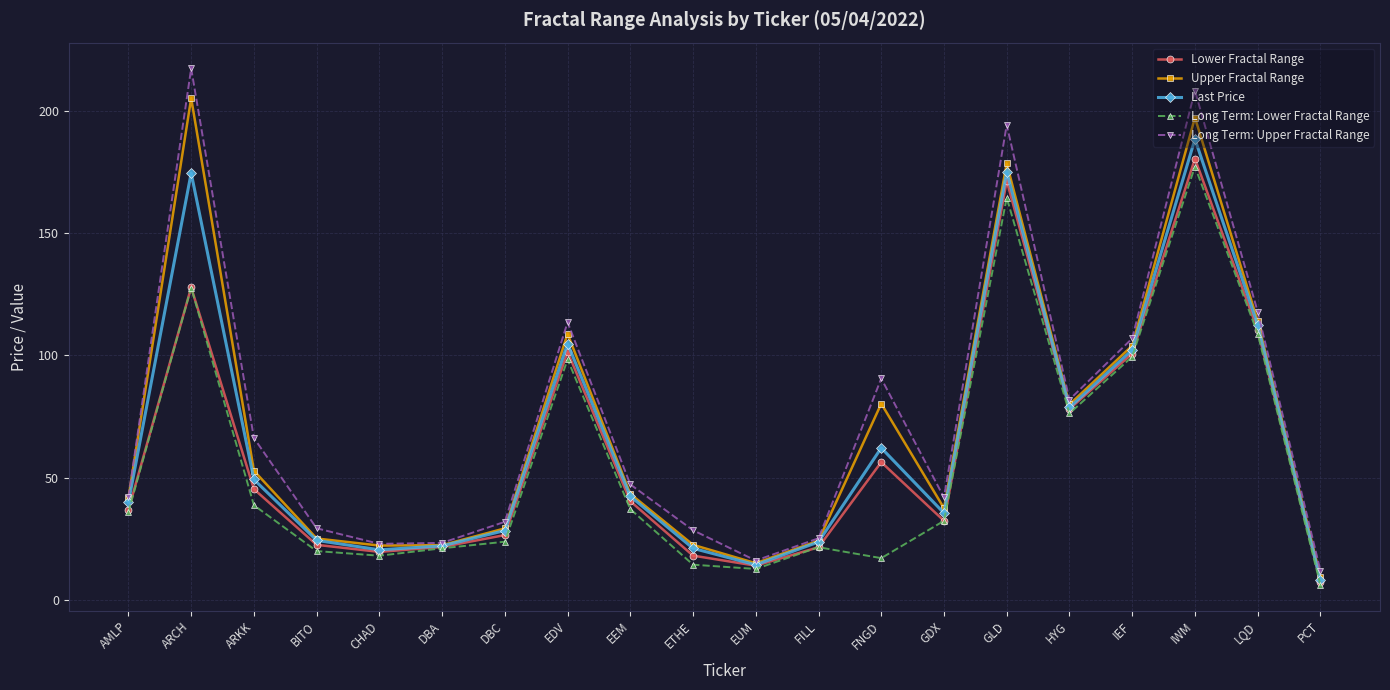

How many interior local valleys does the Long Term: Lower Fractal Range series have?

4